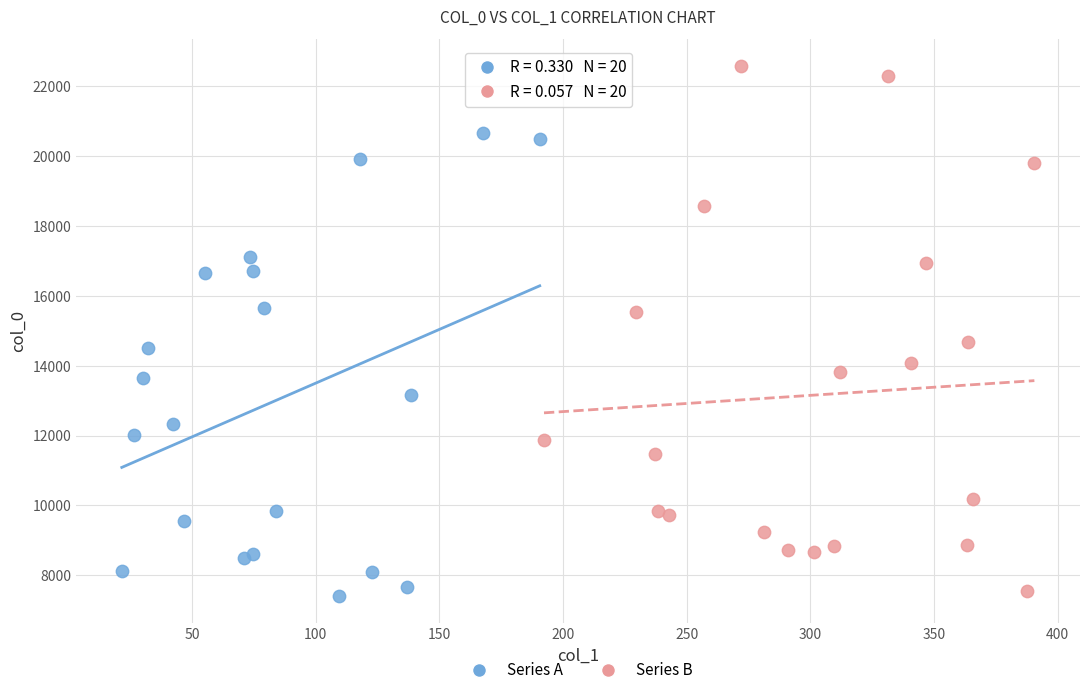

Which series has the largest Y range (max minus min)?

Series B